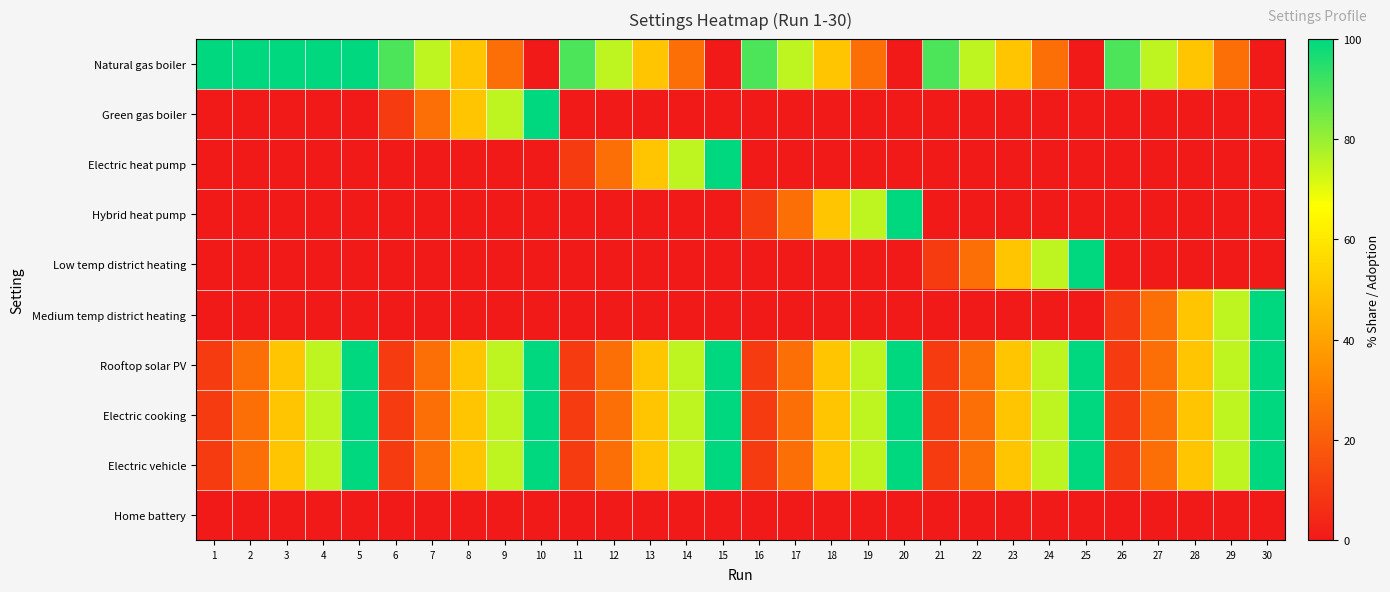

What is the difference between the highest and lowest values at 13?

50